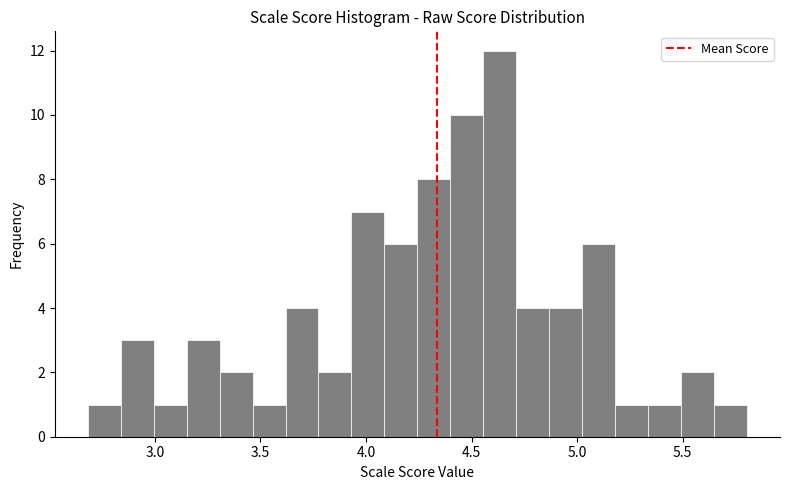

Read against the x-axis, roughly where is the centre of the tallest bar?

4.65